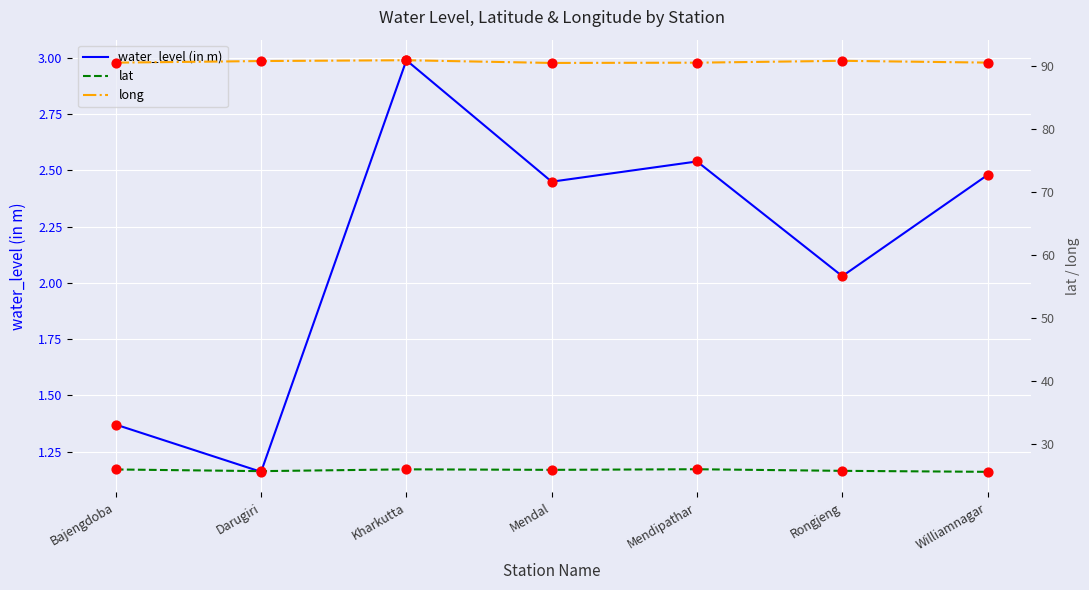

Which series has the largest total across all categories?

long